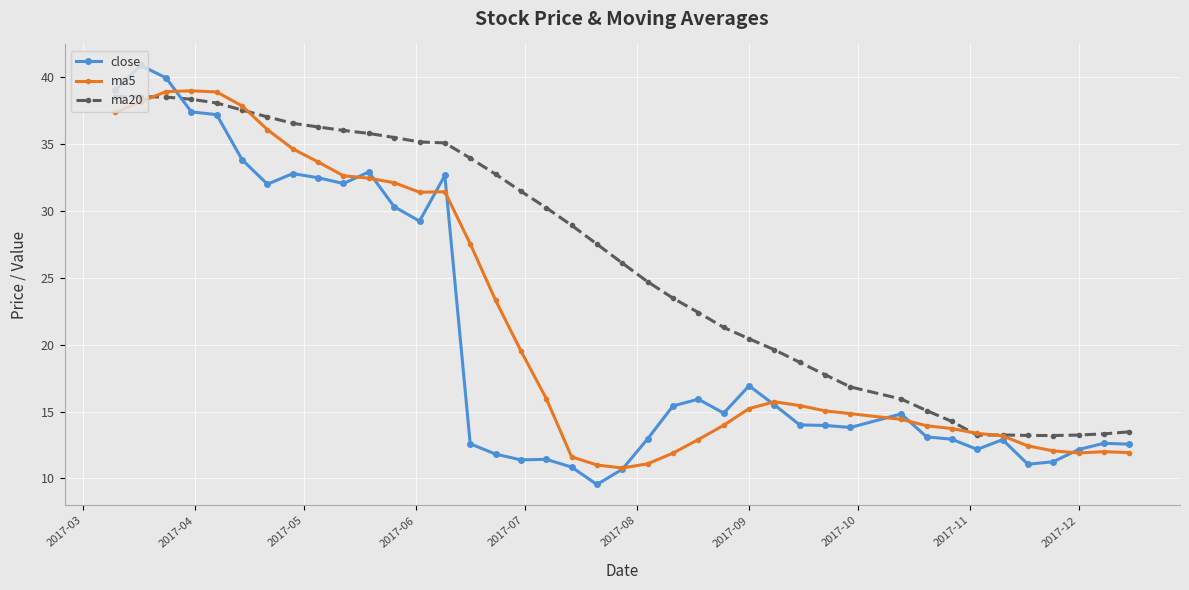

Rank the series by their average value, from highest to lowest.

ma20, ma5, close